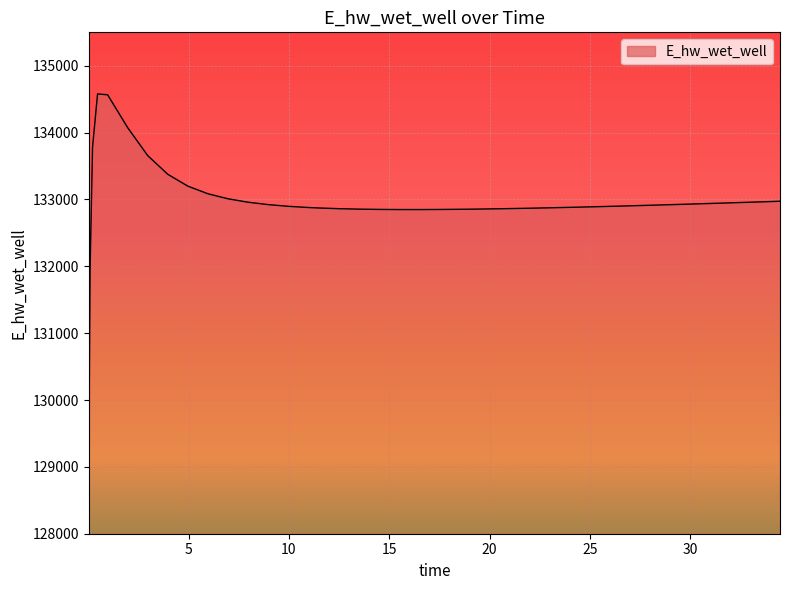

What is the difference between the maximum and minimum values?

5526.7